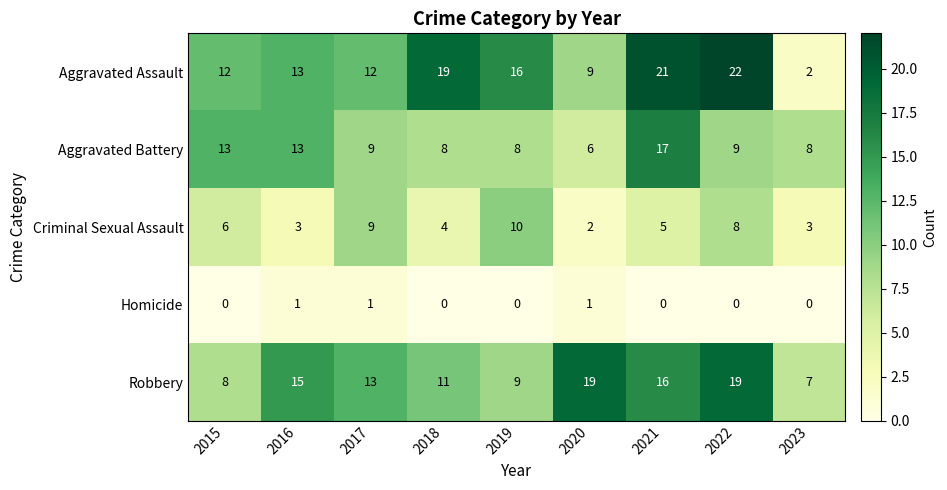

At which label does Aggravated Battery reach its minimum?

2020